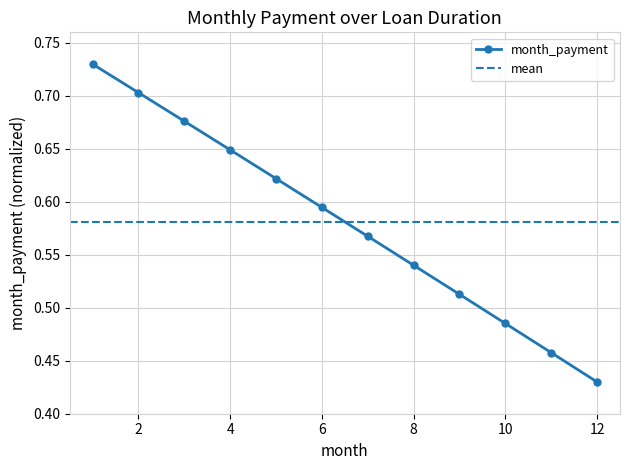

What is the difference between the maximum and minimum values?

0.3